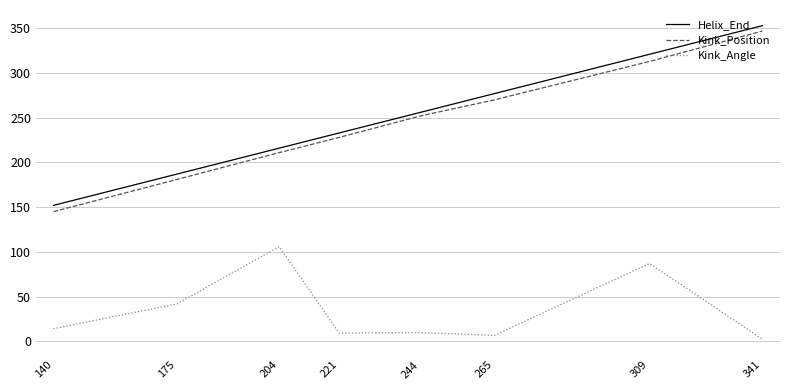

True or false: Helix_End and Kink_Position cross at least once.

False